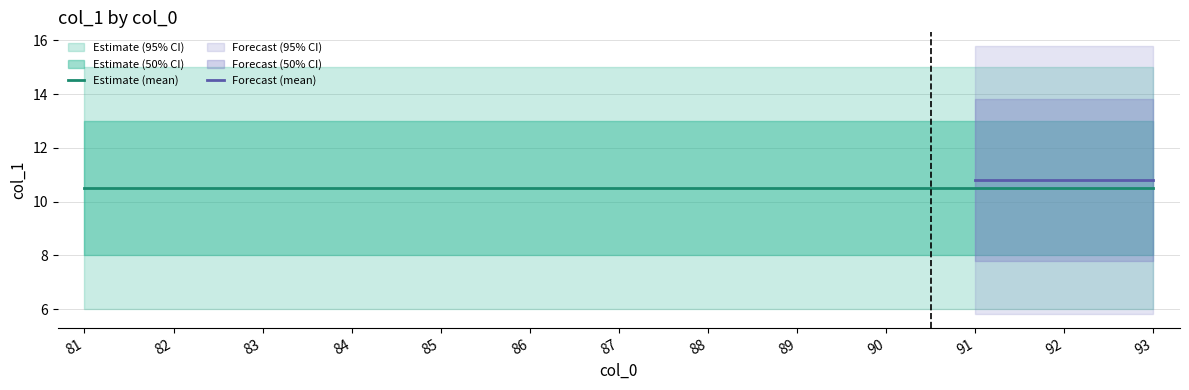

What is the maximum value shown in the chart?

16.0